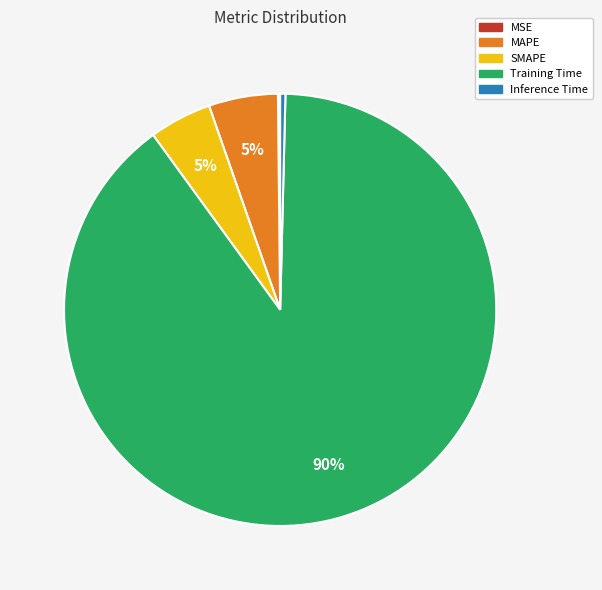

True or false: SMAPE accounts for 5% of the total.

True